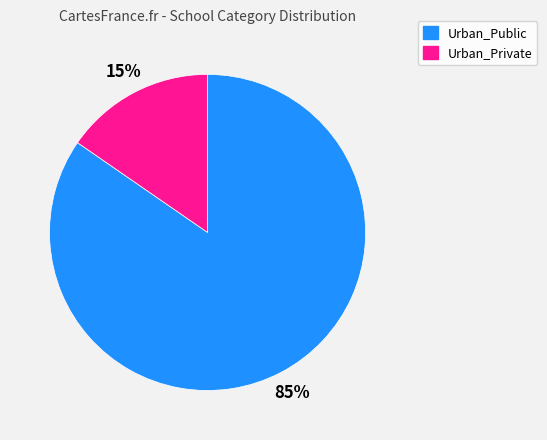

To the nearest percent, what portion does Urban_Private represent?

15%